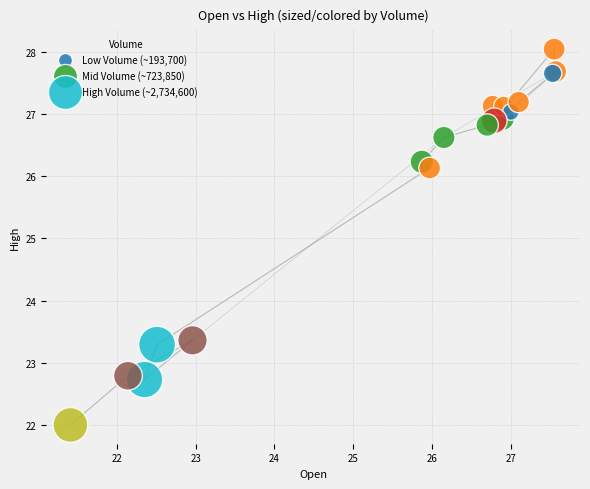

What Y value in the scatter plot is closest to 25?

26.1